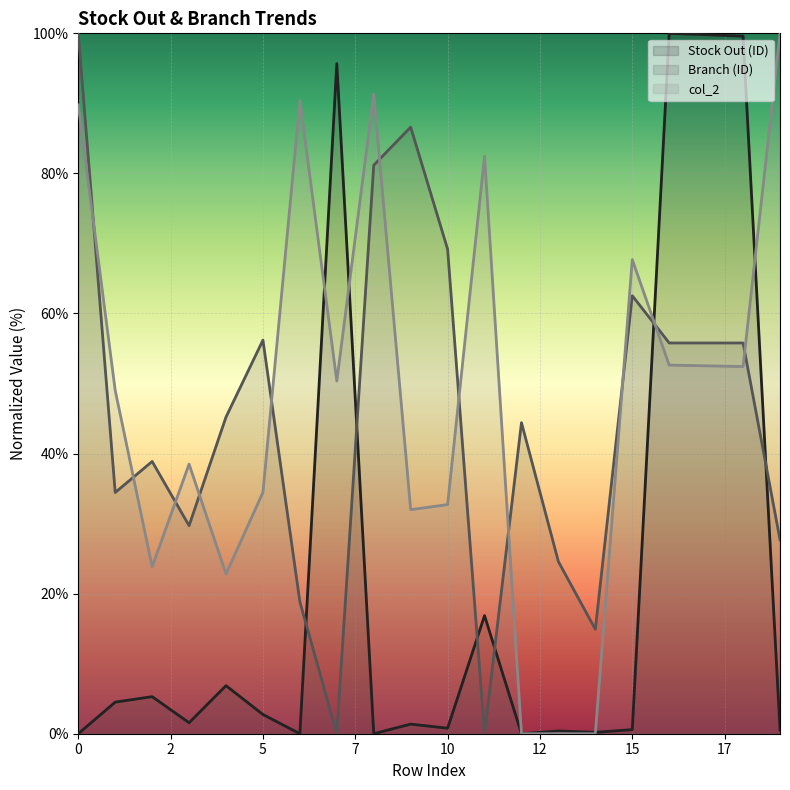

How many values in the col_2 (line) series are below 50?

10